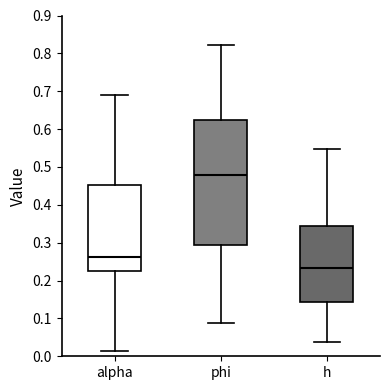

Where is the upper edge of the box for phi on the y-axis? The values are not printed on the chart, so give them approximately, as read against the axis.

0.63